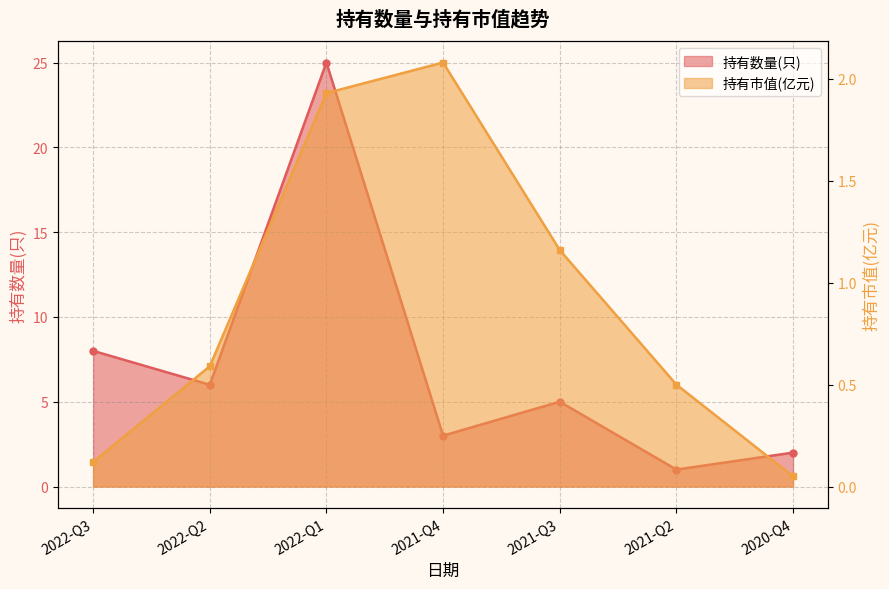

What are all the series names shown in the legend?

持有数量(只), 持有市值(亿元)